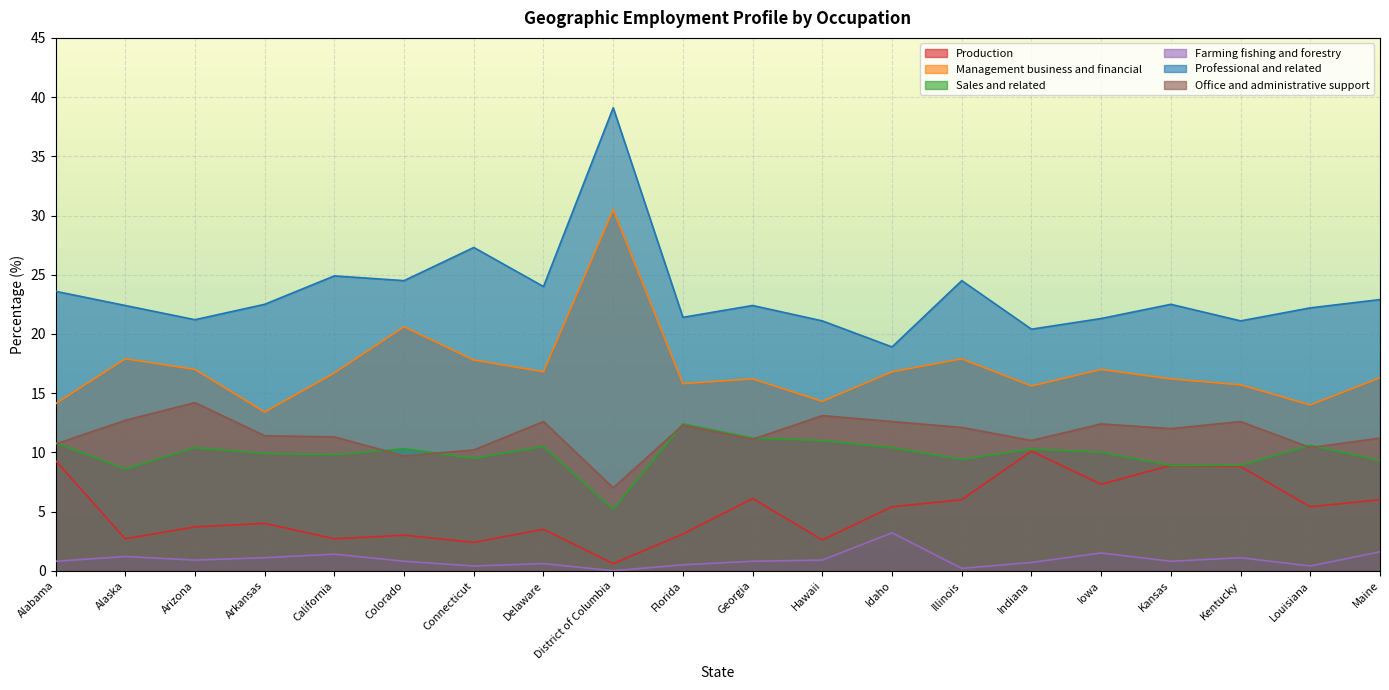

Is it true that Production equals 5.2 at Arizona?

False